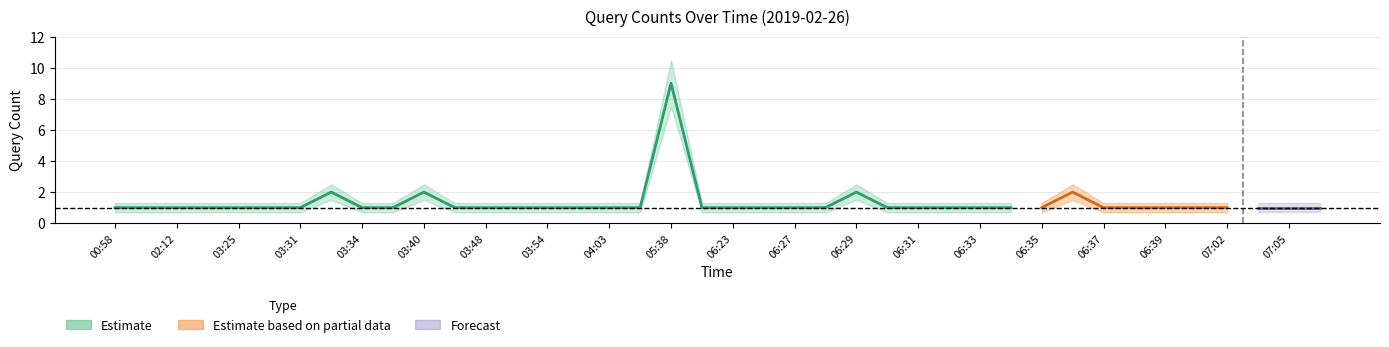

At 05:38, list the series in order from smallest to largest.

Estimate_lower, Estimate, Estimate_upper